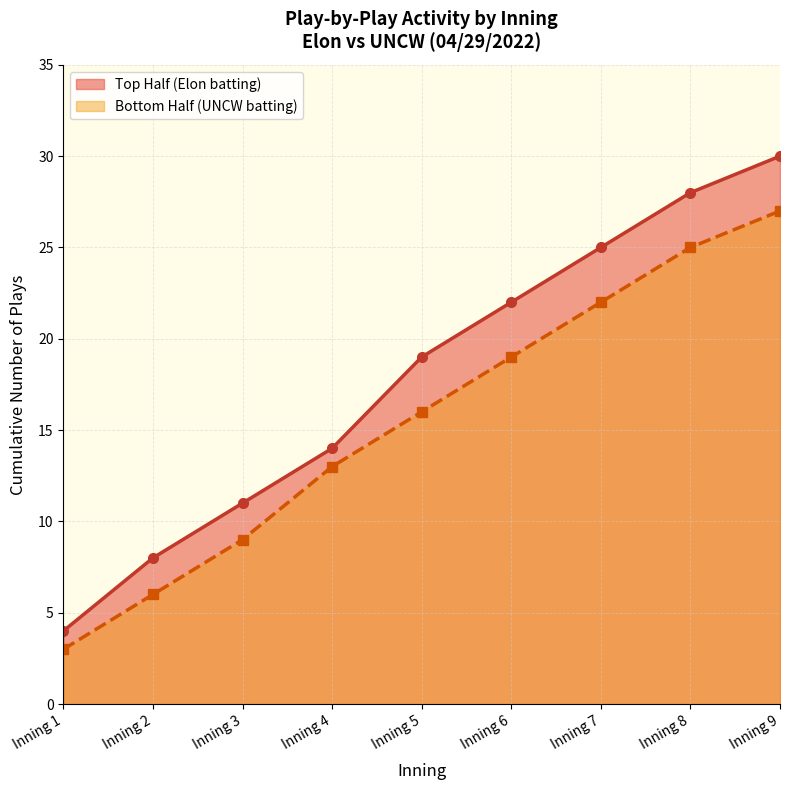

Reading left to right, extract all data points from this chart.

Top Half (Elon batting): Inning 1=4	Inning 2=8	Inning 3=11	Inning 4=14	Inning 5=19	Inning 6=22	Inning 7=25	Inning 8=28	Inning 9=30
Bottom Half (UNCW batting): Inning 1=3	Inning 2=6	Inning 3=9	Inning 4=13	Inning 5=16	Inning 6=19	Inning 7=22	Inning 8=25	Inning 9=27